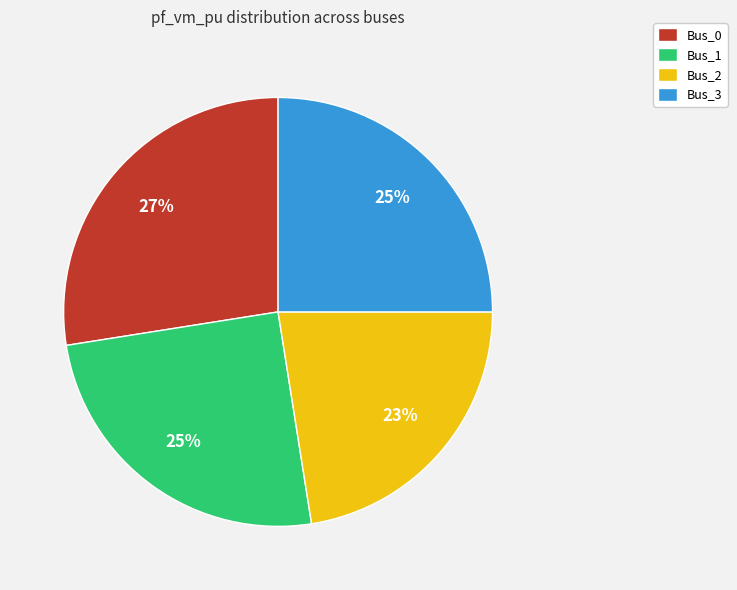

To the nearest percent, what portion does Bus_1 represent?

25%